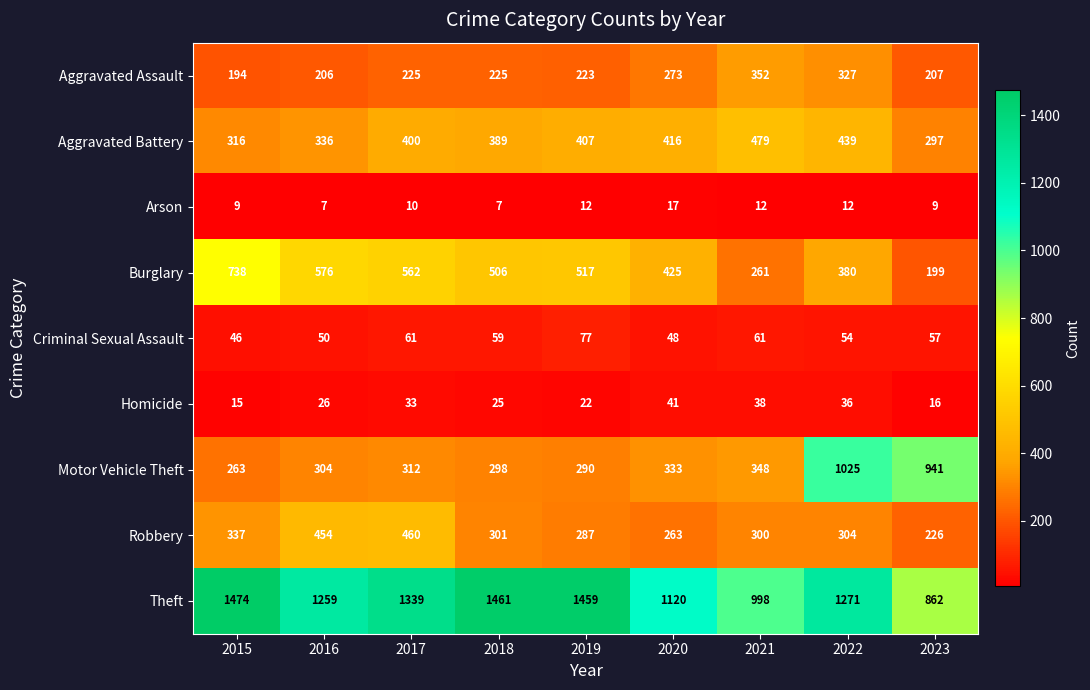

Is it true that Arson equals 1 at 2018?

False